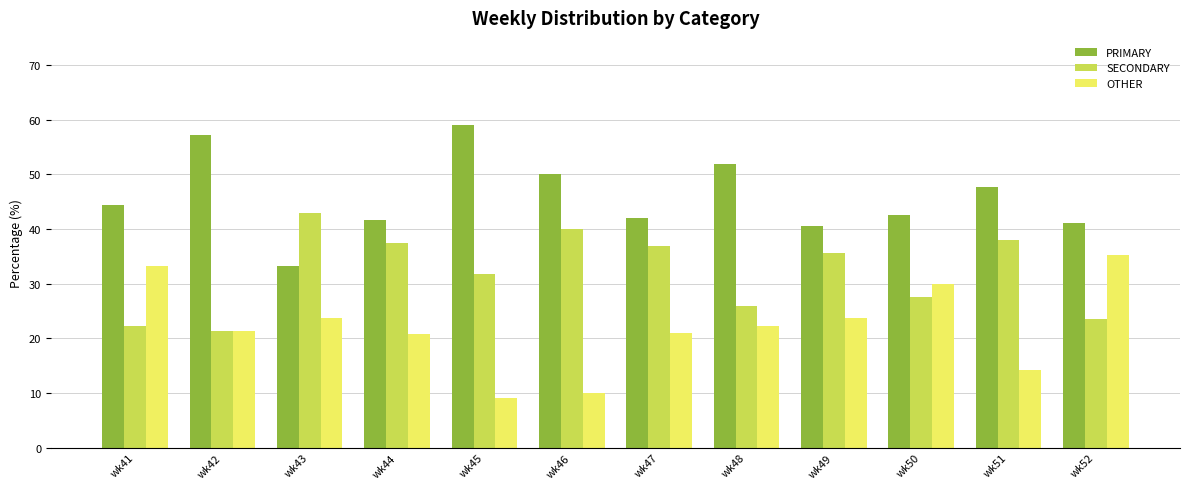

Which series changed the most between wk50 and wk52?

OTHER